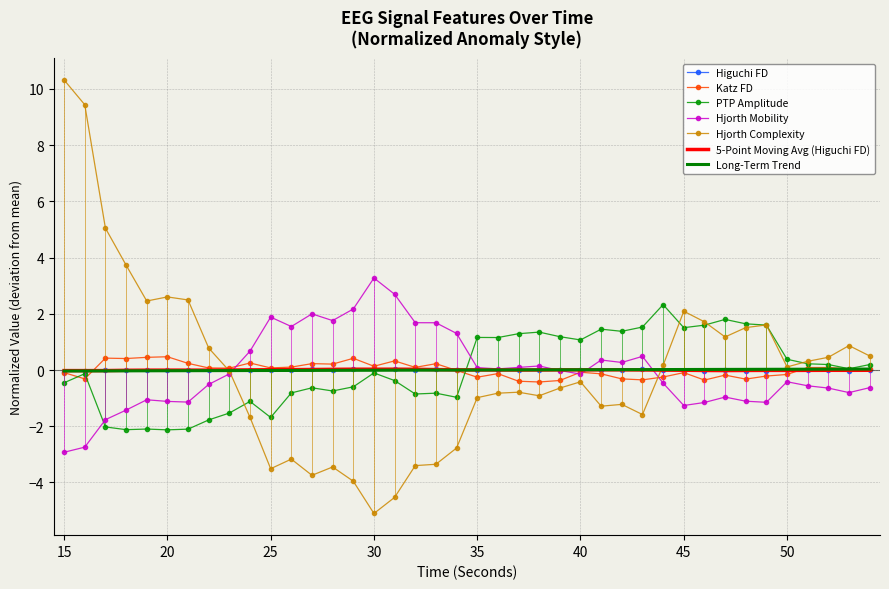

What is the smallest value displayed?

-5.1